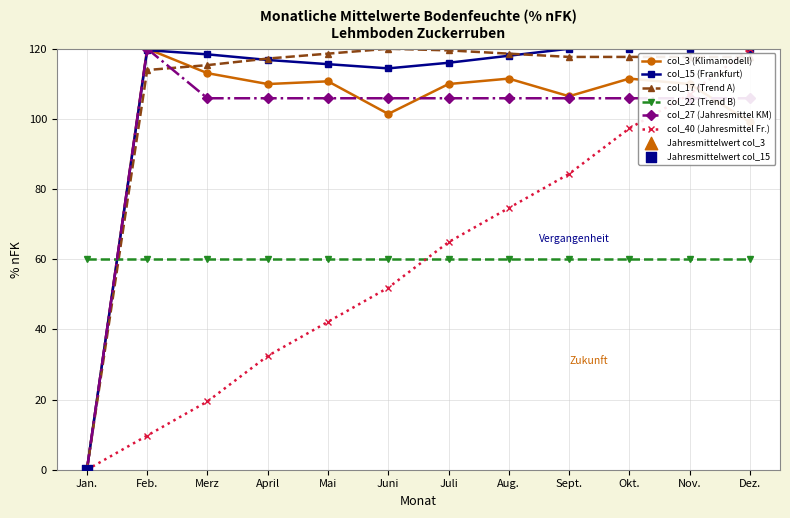

Is the value of col_40 (Jahresmittel Fr.) at April greater than the value of col_17 (Trend A) at Merz?

No